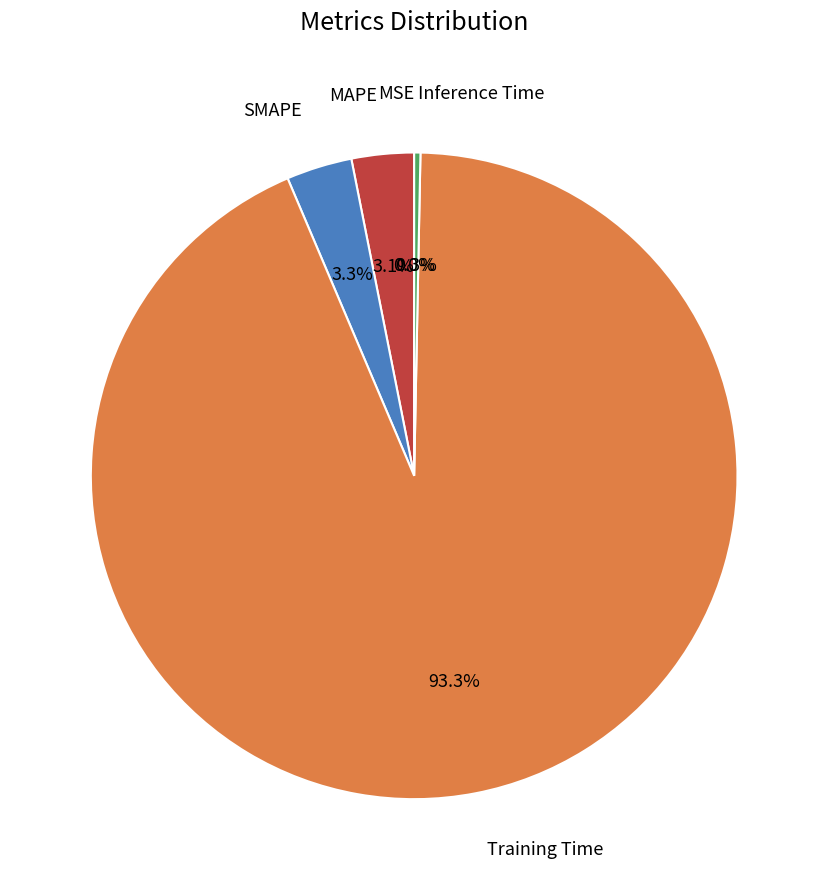

Does any single category account for the majority?

Yes